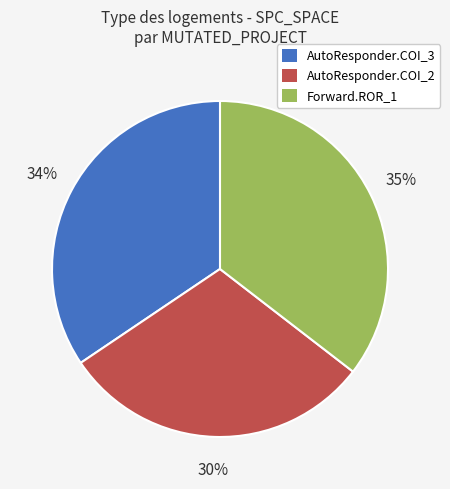

Rank the categories by value from highest to lowest.

Forward.ROR_1, AutoResponder.COI_3, AutoResponder.COI_2